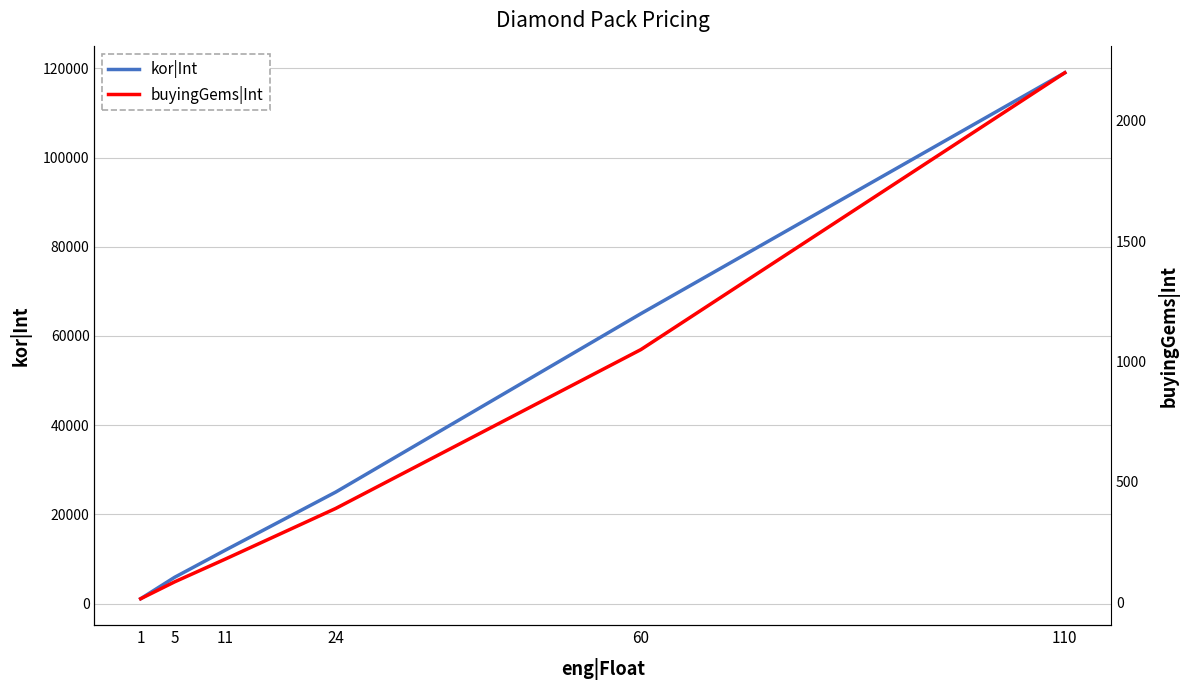

Is the value of kor|Int at 110 greater than the value of buyingGems|Int at 60?

Yes